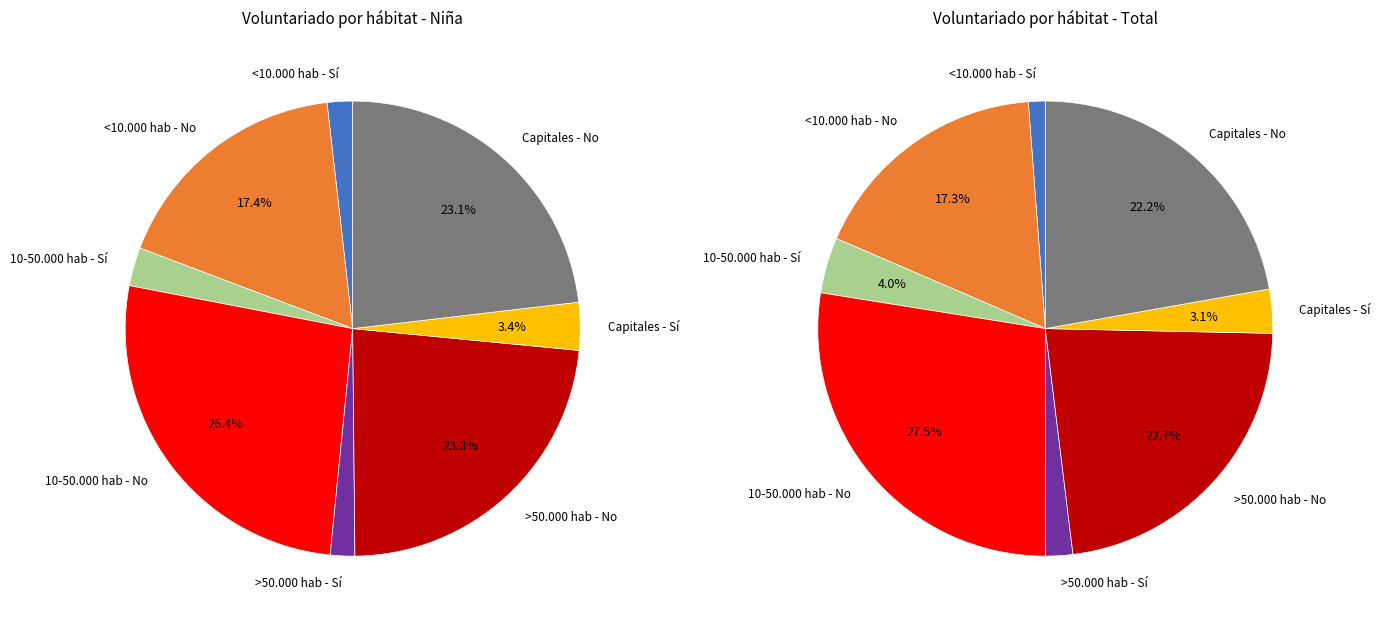

What is the ratio of the value at Capitales - Sí to the value at >50.000 hab - No?

0.1